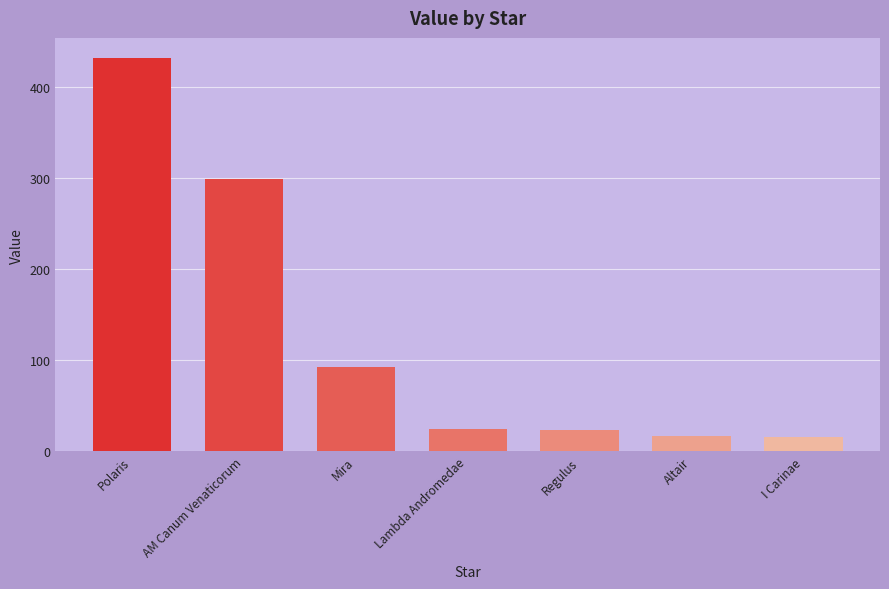

What is the sum of the values at I Carinae and Lambda Andromedae?

40.3